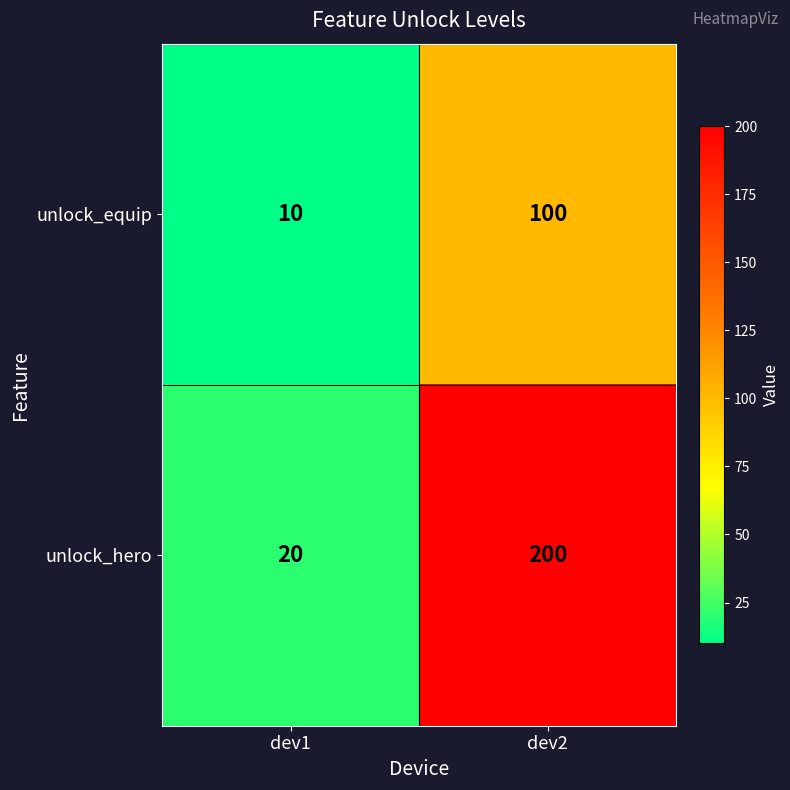

Which series has the largest range (max minus min)?

unlock_hero